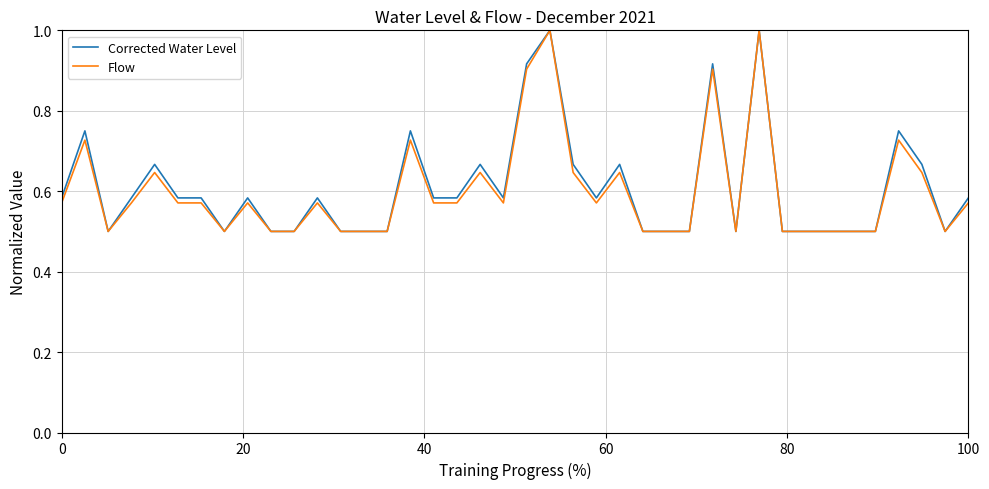

Does the chart have visible grid lines?

Yes